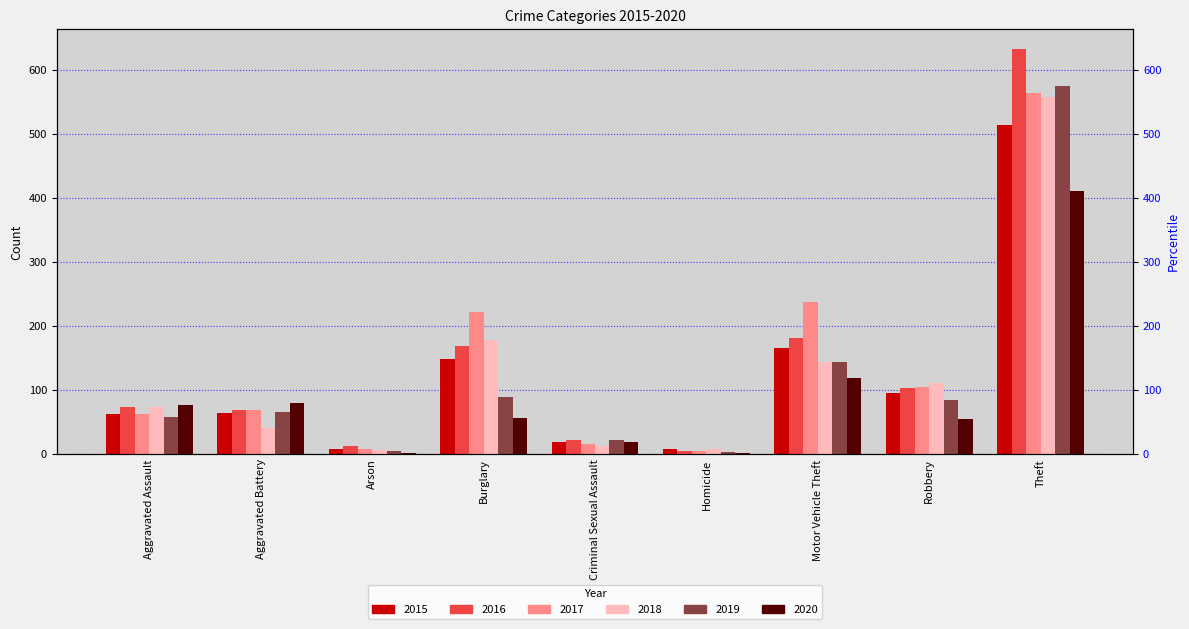

At which category does the chart reach its peak across all series?

Theft